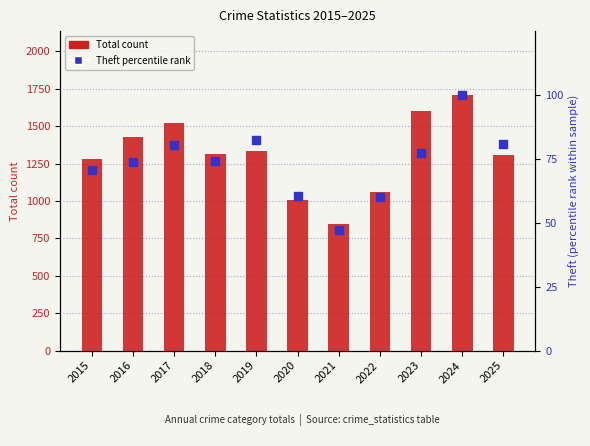

Which series reaches the maximum Y coordinate?

Total count